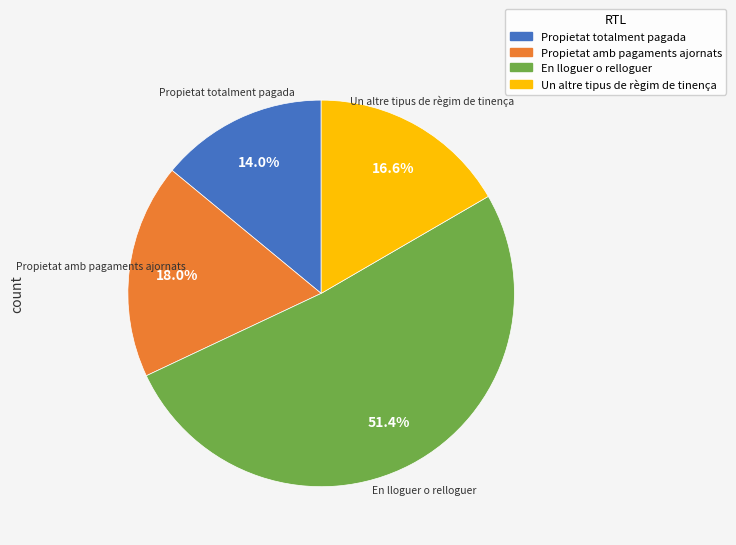

To the nearest percent, what portion does En lloguer o relloguer represent?

51%